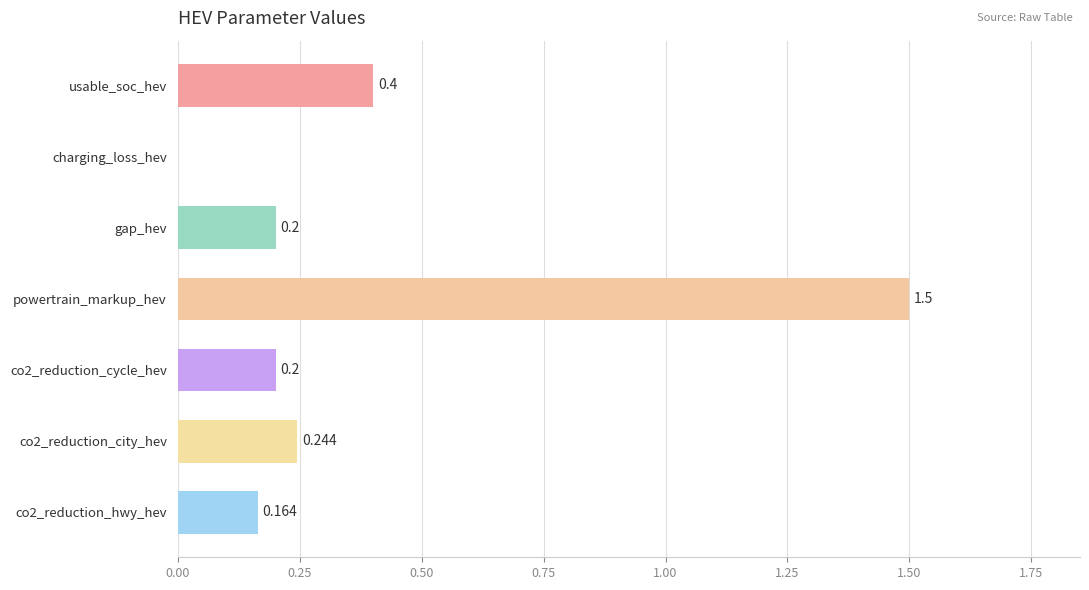

Which label corresponds to the largest value in the chart?

powertrain_markup_hev